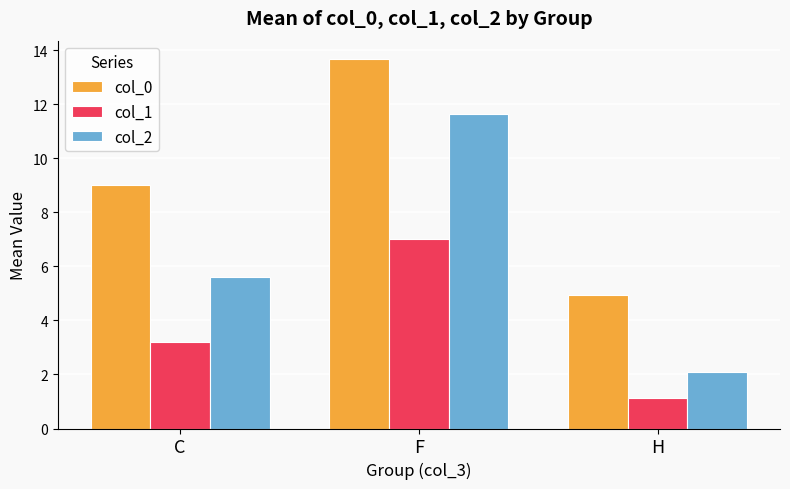

What is the sum of the col_2 values at H and C?

7.7